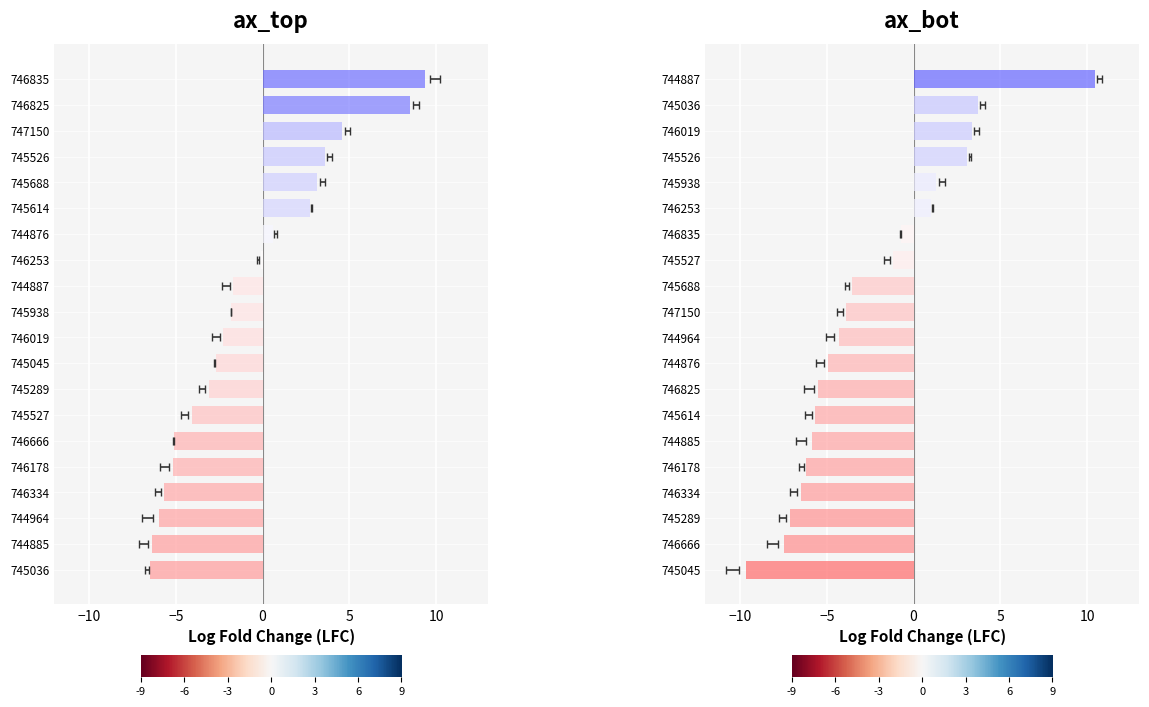

Reading left to right, list all the values displayed in this chart.

ax_top: -6.5	-6.4	-6.0	-5.7	-5.1	-5.1	-4.0	-3.1	-2.7	-2.3	-1.8	-1.7	-0.1	0.6	2.7	3.2	3.6	4.6	8.5	9.3
ax_bot: -9.7	-7.5	-7.1	-6.5	-6.2	-5.9	-5.7	-5.5	-4.9	-4.3	-3.9	-3.6	-1.2	-0.7	1.0	1.3	3.1	3.4	3.7	10.4